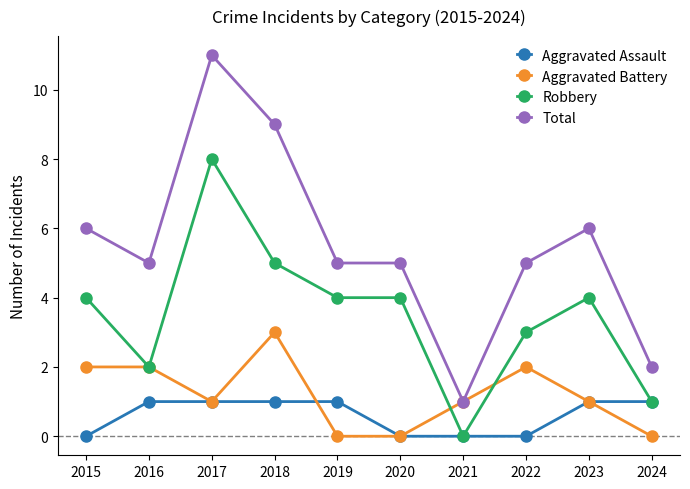

Which series has the largest range (max minus min)?

Total